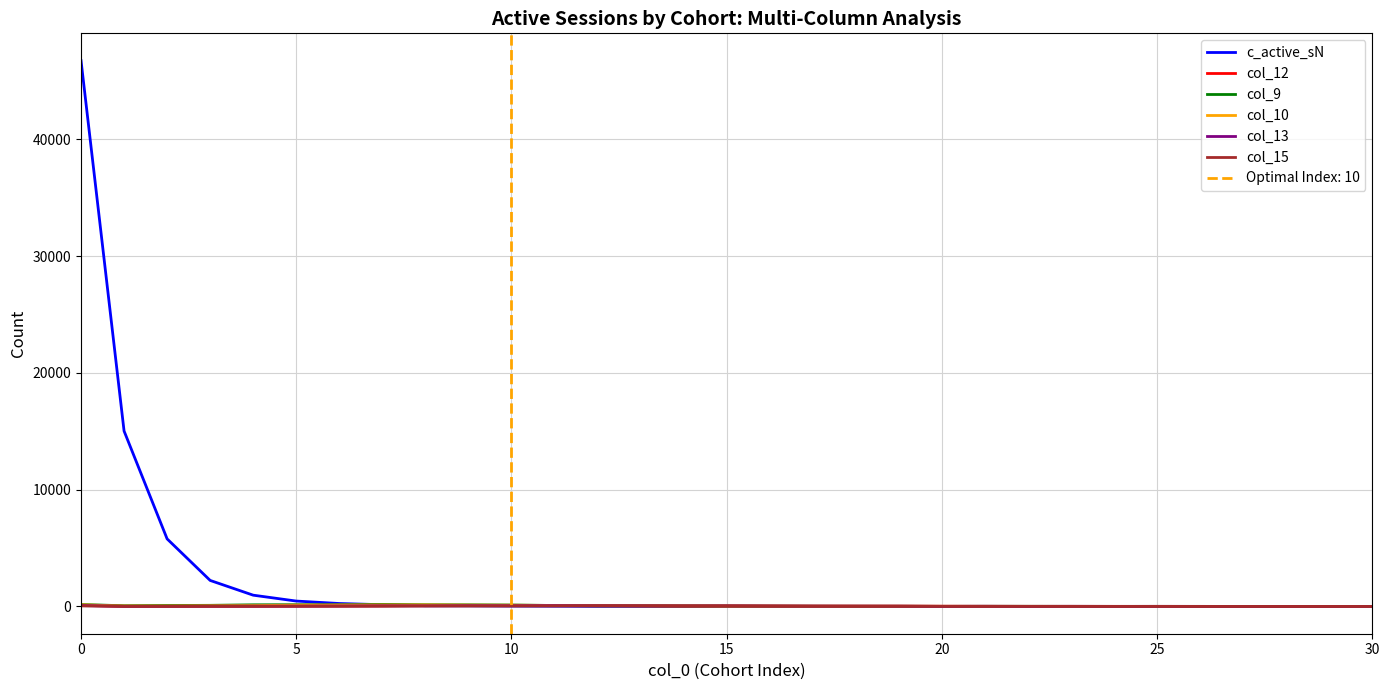

What are all the series names shown in the legend?

c_active_sN, col_12, col_9, col_10, col_13, col_15